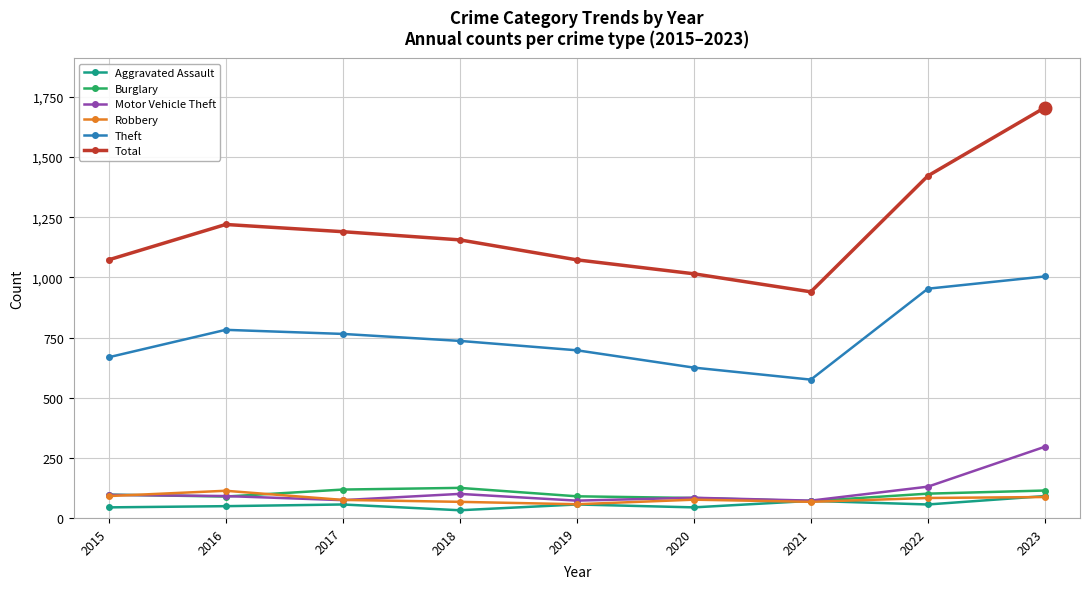

Does the chart have visible grid lines?

Yes